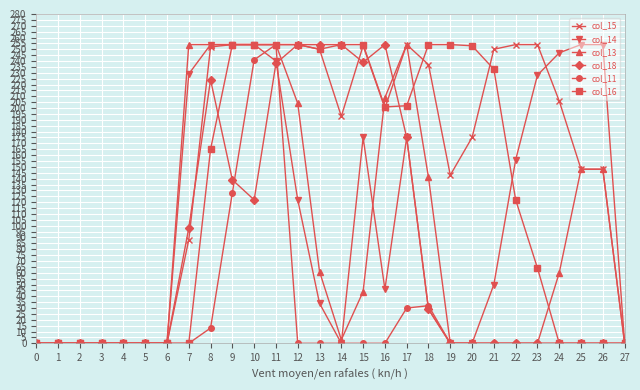

Which series has the largest total across all categories?

col_15